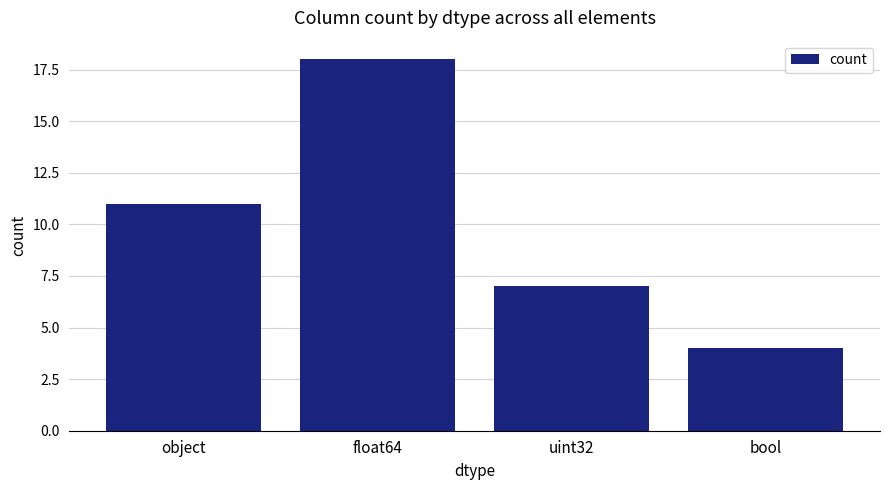

What position from the right is float64?

3